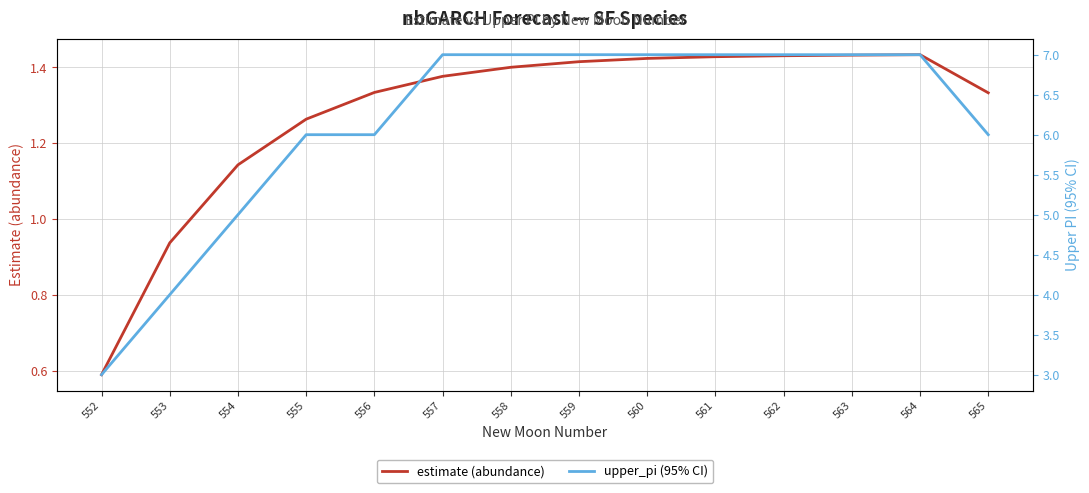

What is the value of the upper_pi (95% CI) point at the 4th from the left?

6.0